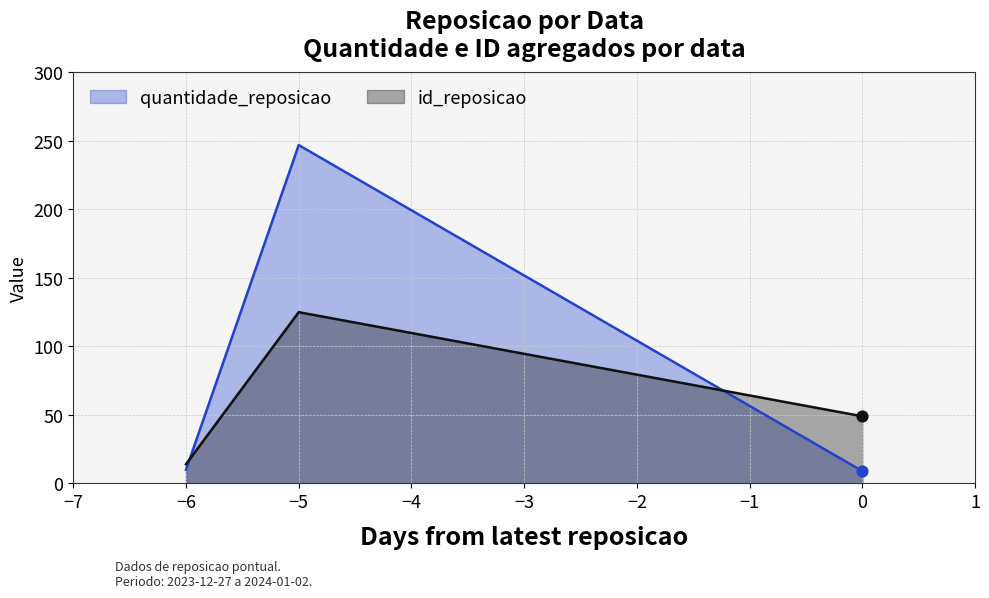

Which series reaches the minimum Y coordinate?

quantidade_reposicao